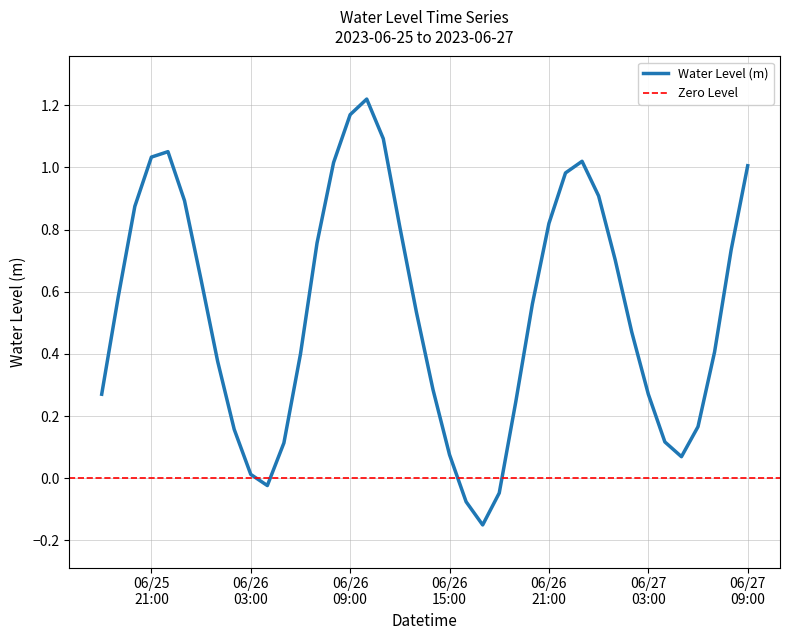

How many values are below zero?

4